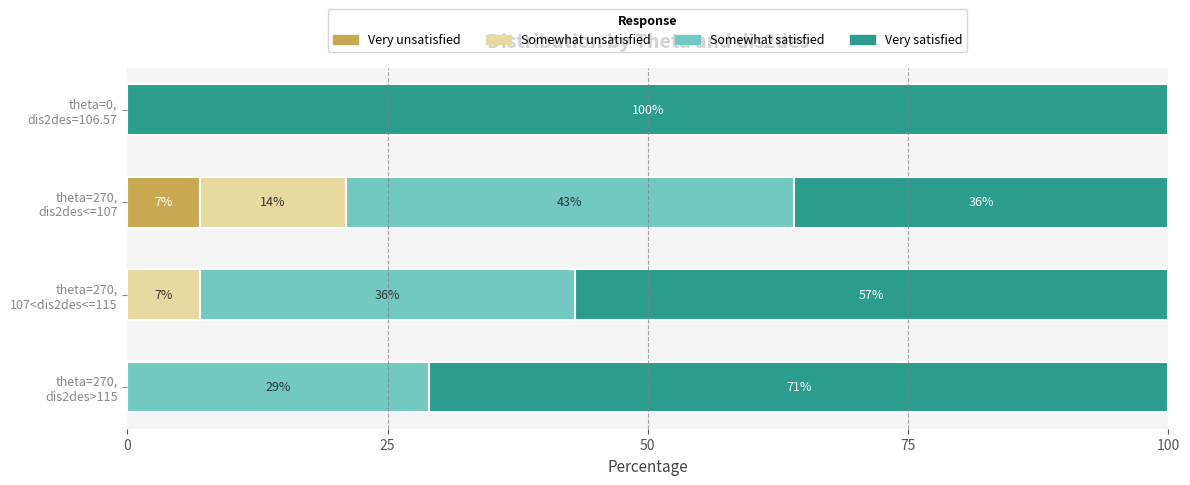

How many Very unsatisfied values are between 0 and 7?

4